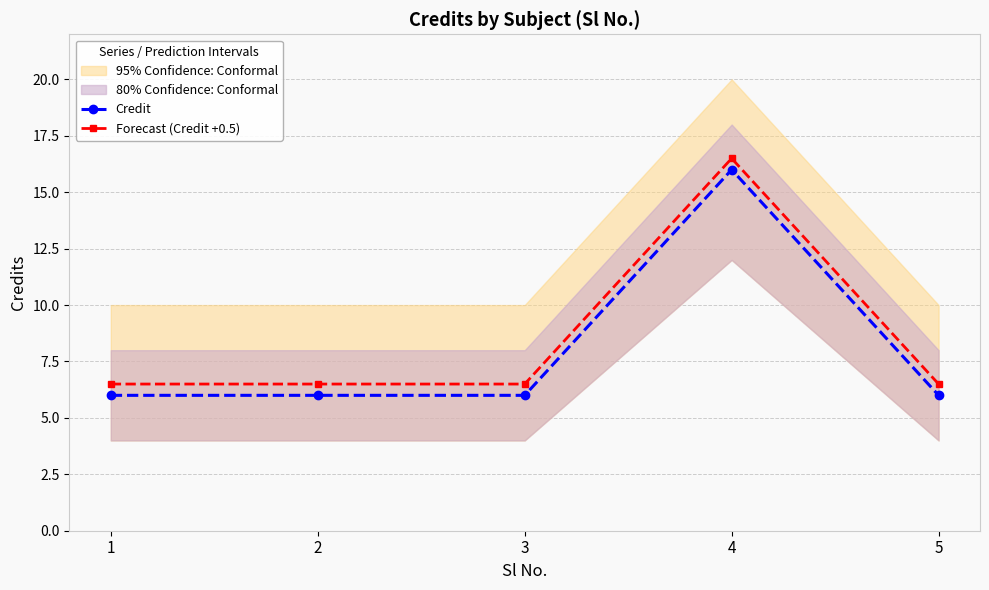

True or false: Credit and Forecast (Credit +0.5) intersect in this chart.

False